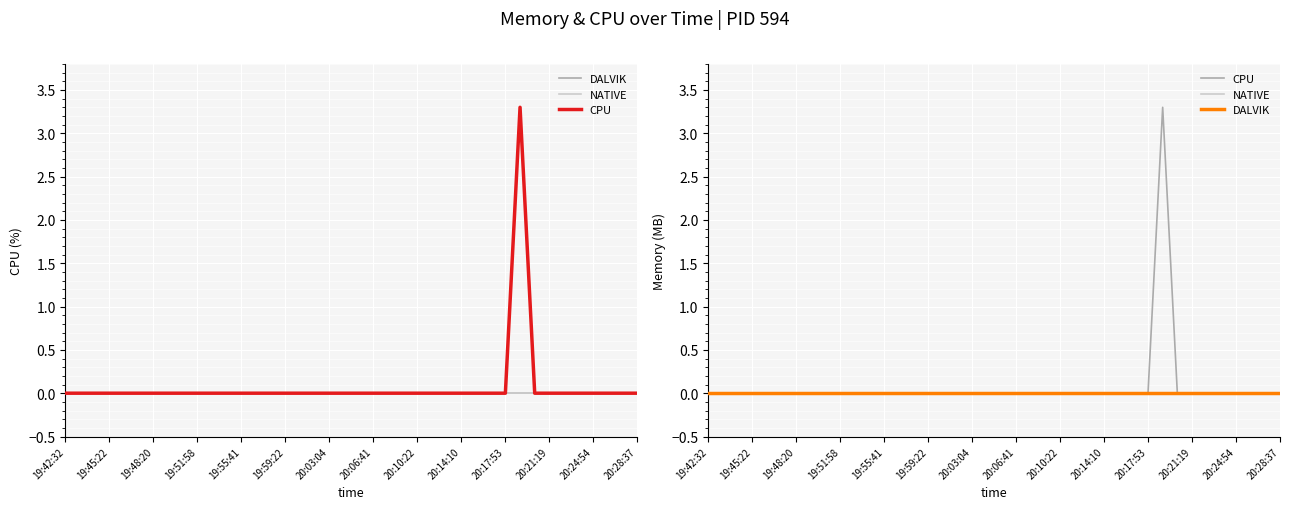

At which label does CPU reach its minimum?

19:42:32